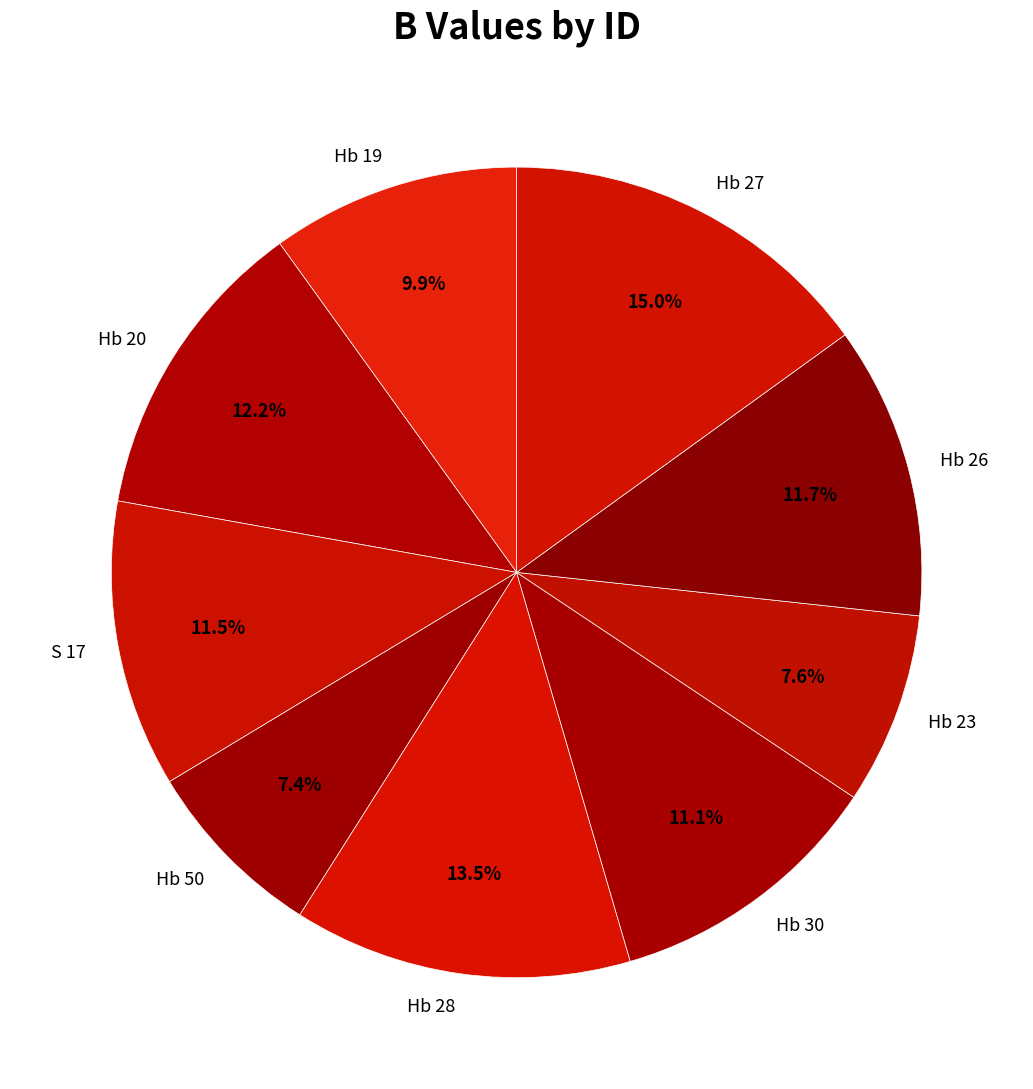

To the nearest percent, what is the combined percentage of Hb 50 and Hb 20?

20%